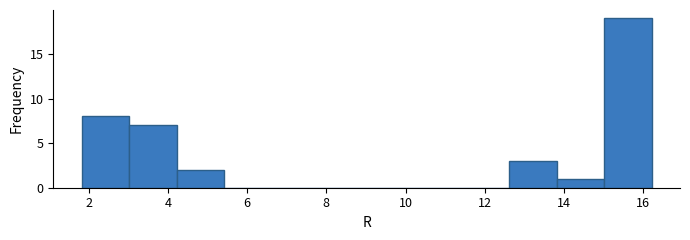

What is the height of the bar covering 12.6 to 13.8 on the x-axis? Neither the bar edges nor the heights are printed on the chart, so give them approximately, as read against the axes.

3